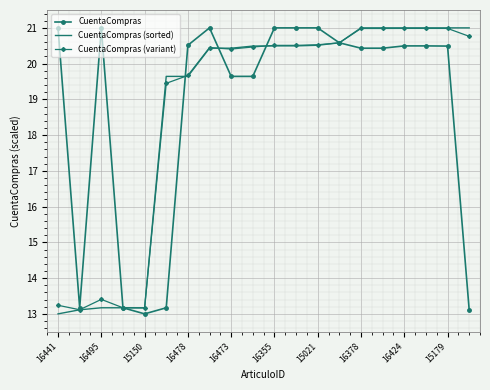

What is the minimum value for CuentaCompras?

13.0